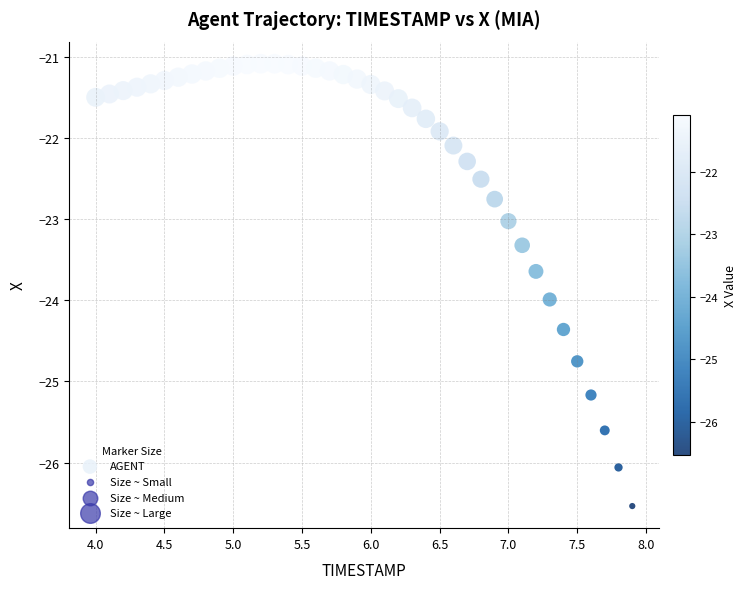

What is the range of Y values (max minus min)?

5.5